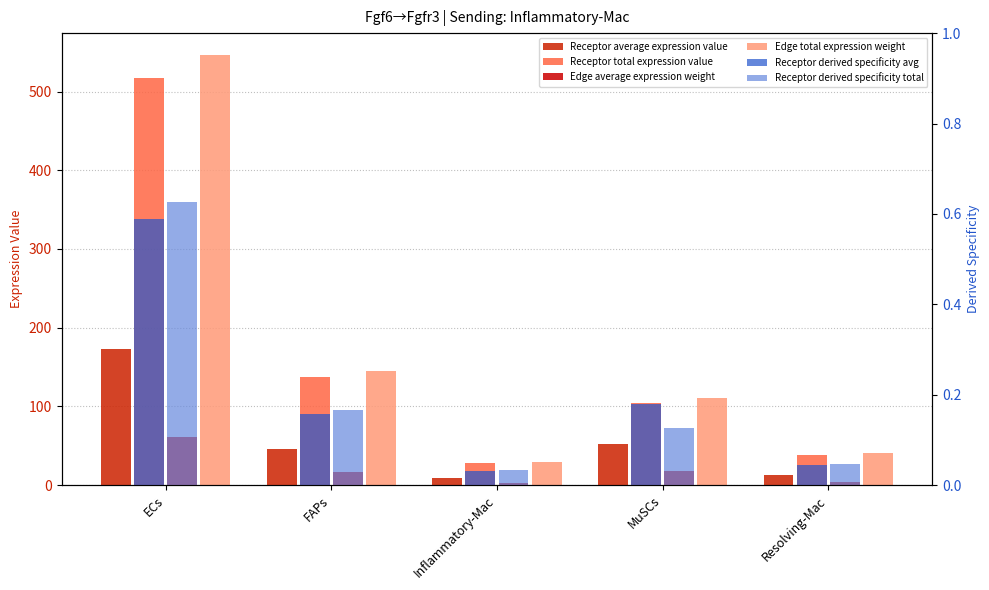

Which series has the widest spread of values?

Edge total expression weight